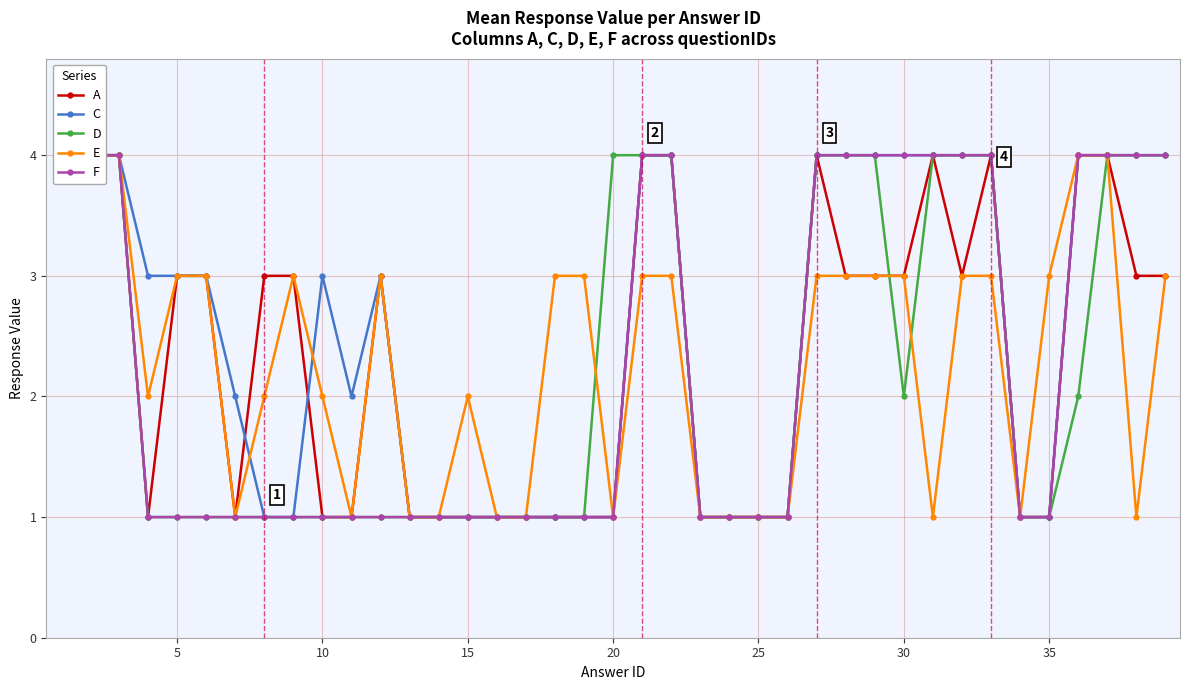

How many C values are between 1 and 4?

39